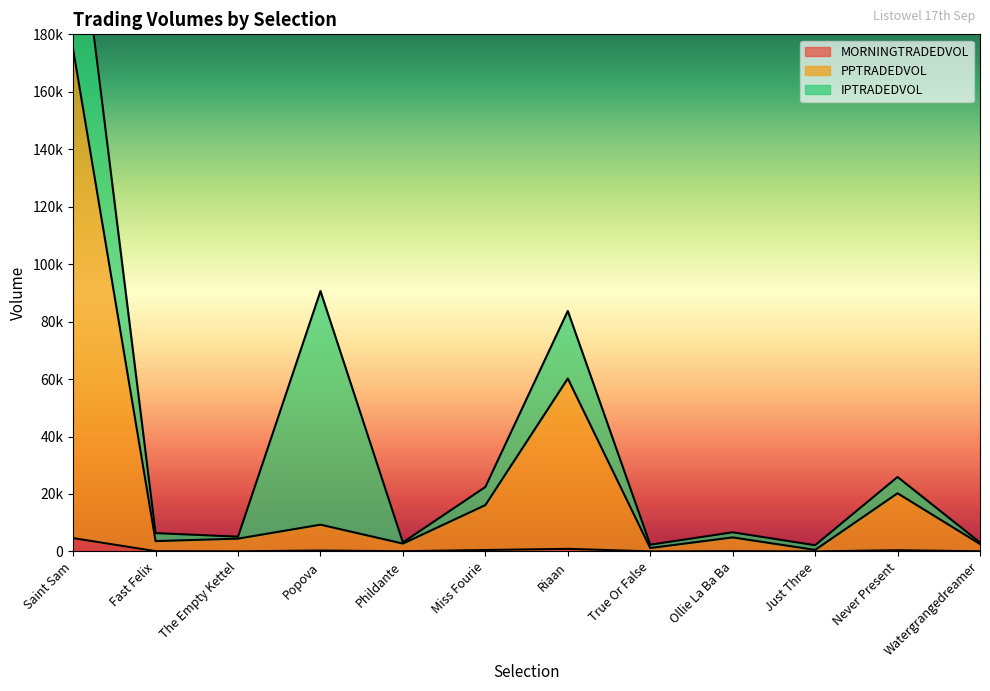

Where is MORNINGTRADEDVOL nearest to the value 2312?

Riaan